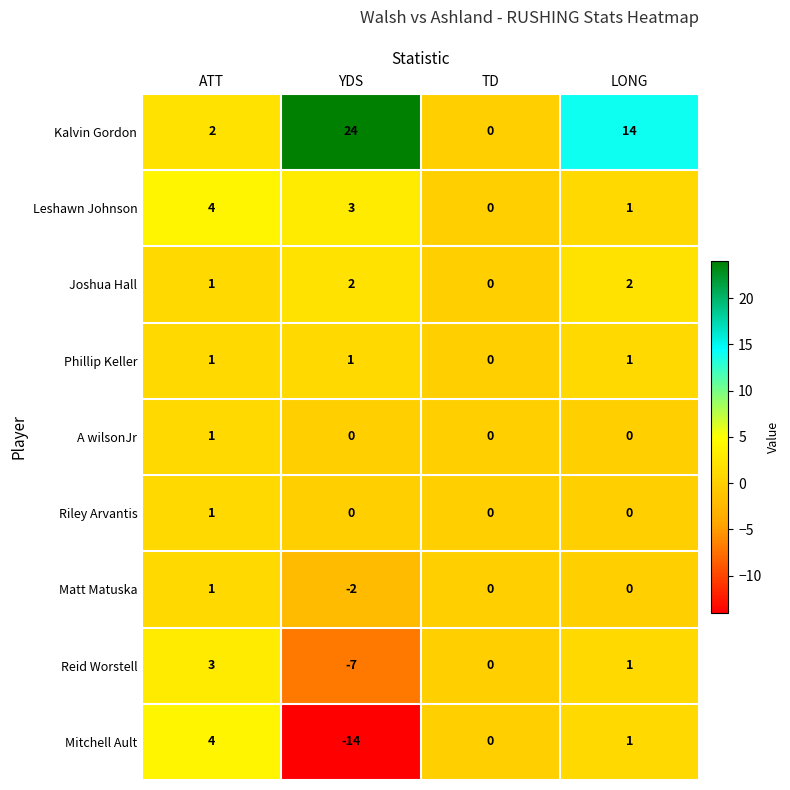

Where does the Kalvin Gordon series first go above 14?

YDS